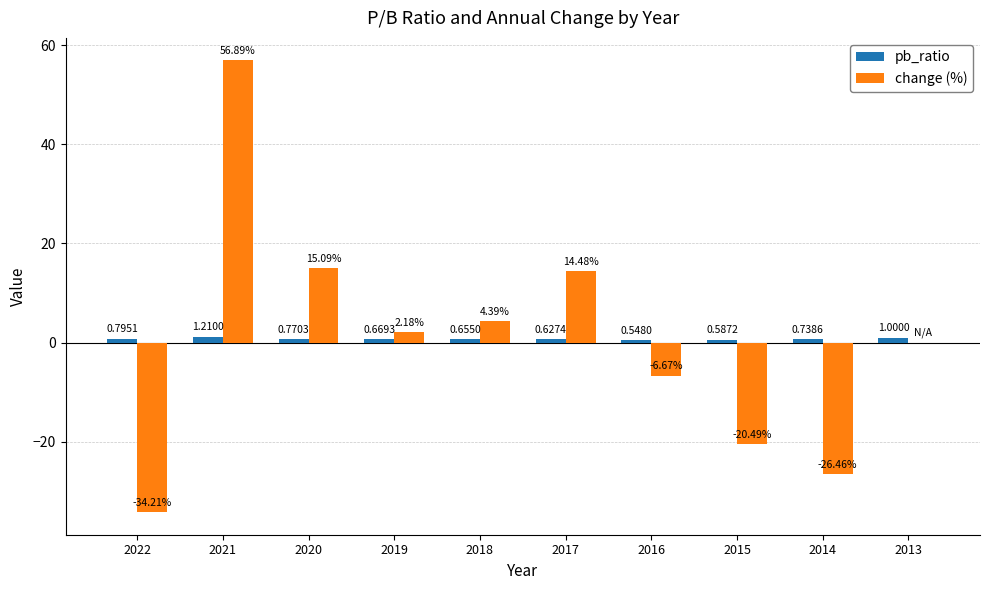

At which category is the sum across all series the highest?

2021